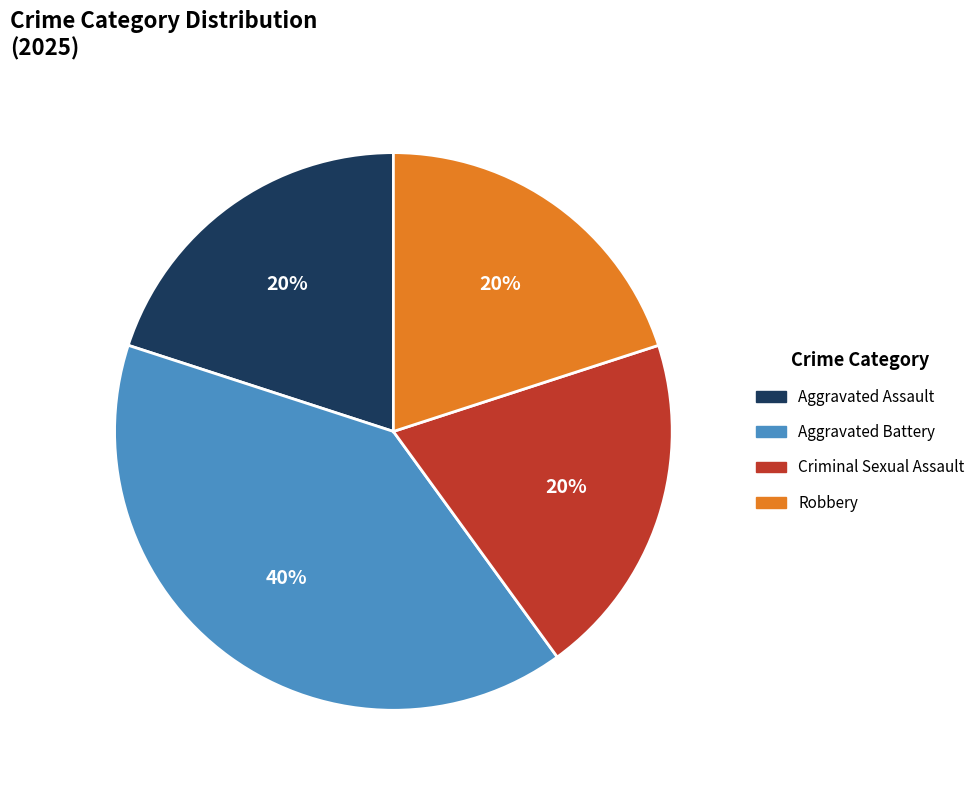

Which has a higher value, Aggravated Battery or Aggravated Assault?

Aggravated Battery